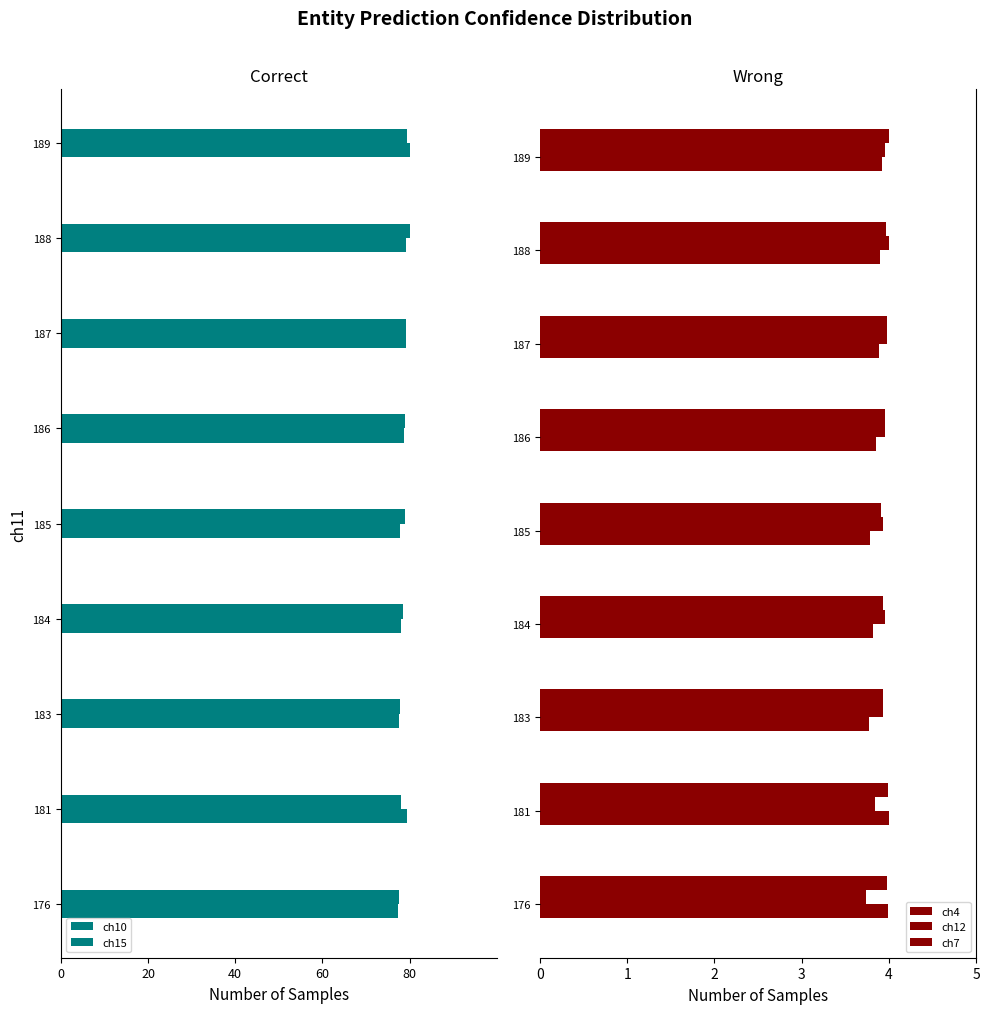

At how many categories does at least one series exceed -45?

9